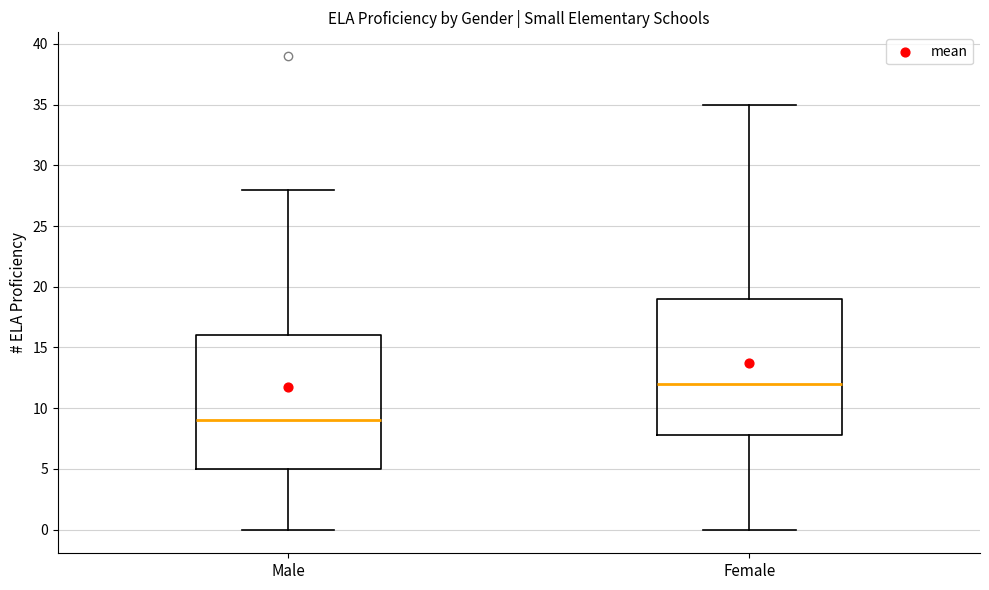

Which box's median line is the highest?

Female